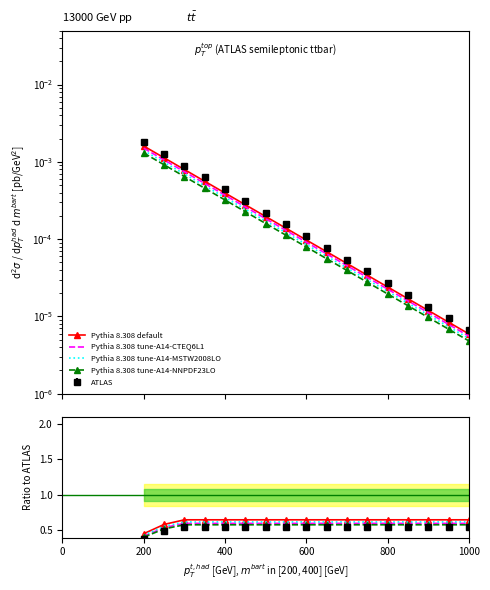

What is the sum of all Pythia 8.308 tune-A14-MSTW2008LO values?

10.3